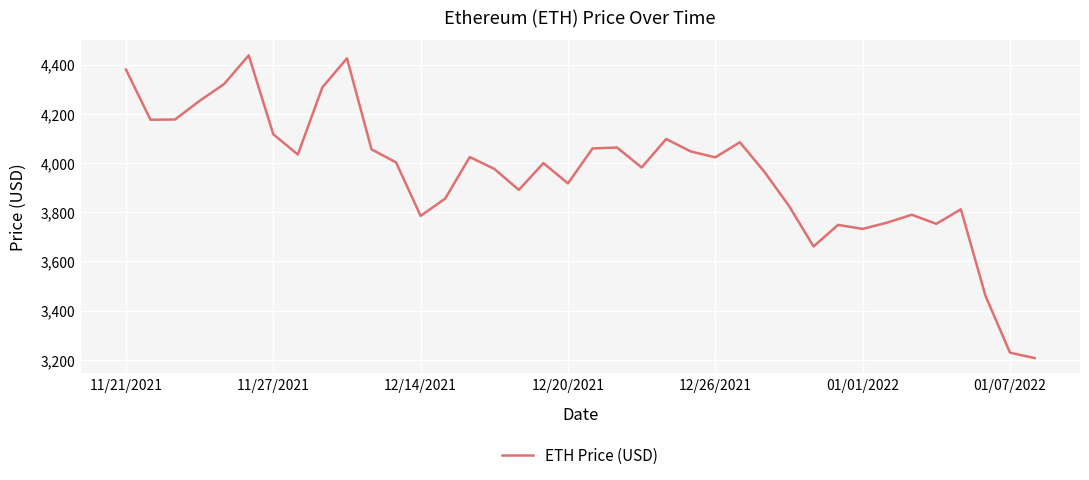

What is the greatest value displayed?

4437.7